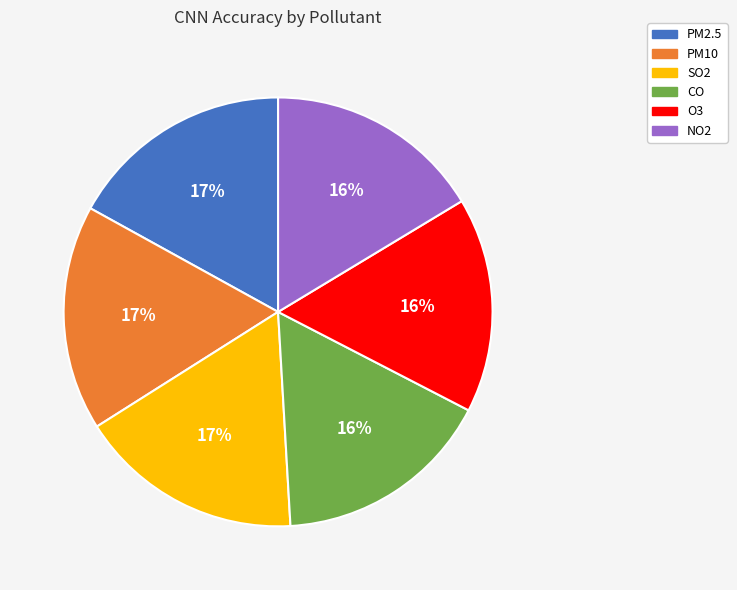

Is it true that NO2 is 16% of the pie?

True